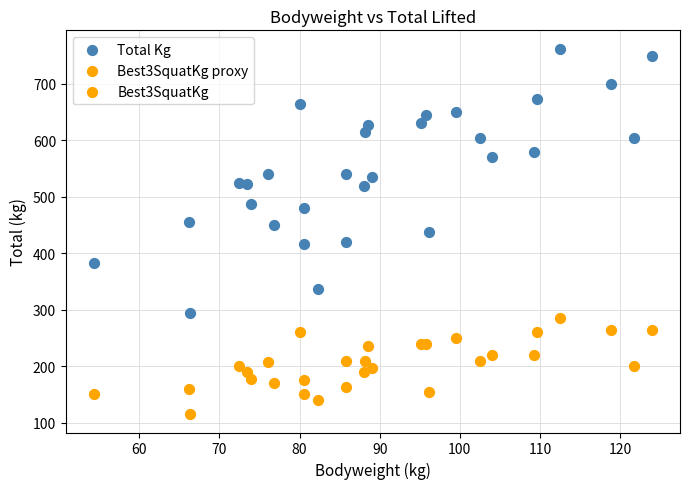

Which series reaches the minimum Y coordinate?

Best3SquatKg